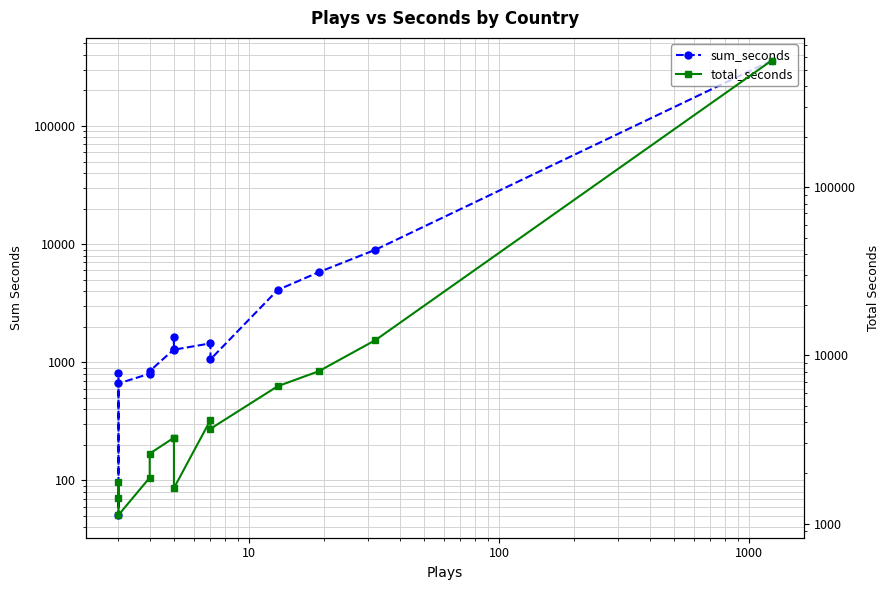

Which series has the largest total across all categories?

total_seconds